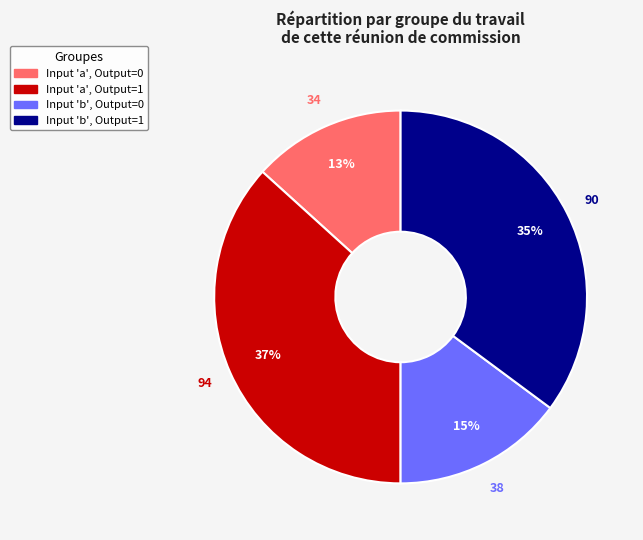

How many segments does this pie chart have?

4